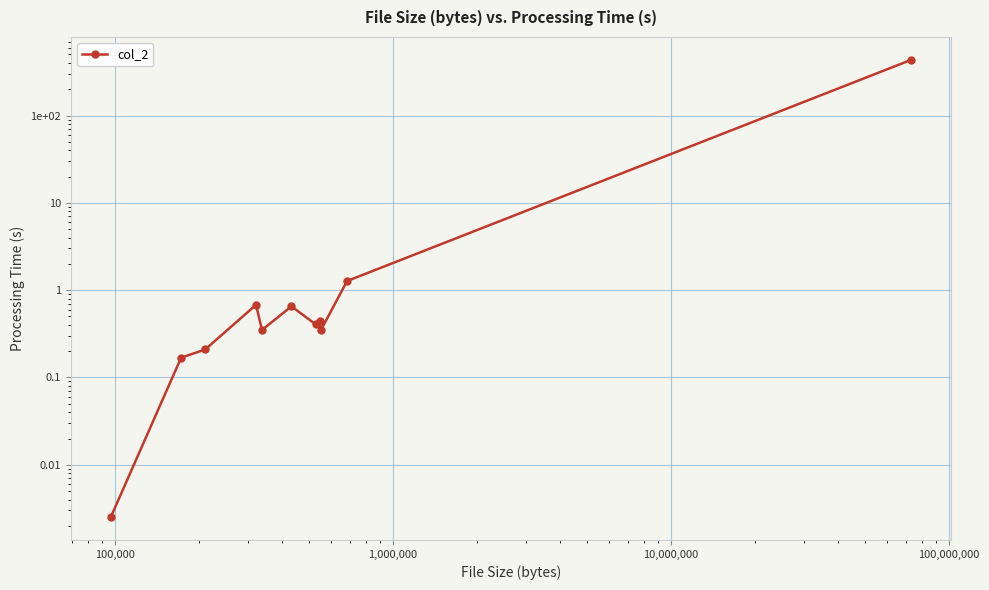

Between 100,000,000 and 10,000,000, which is larger?

100,000,000